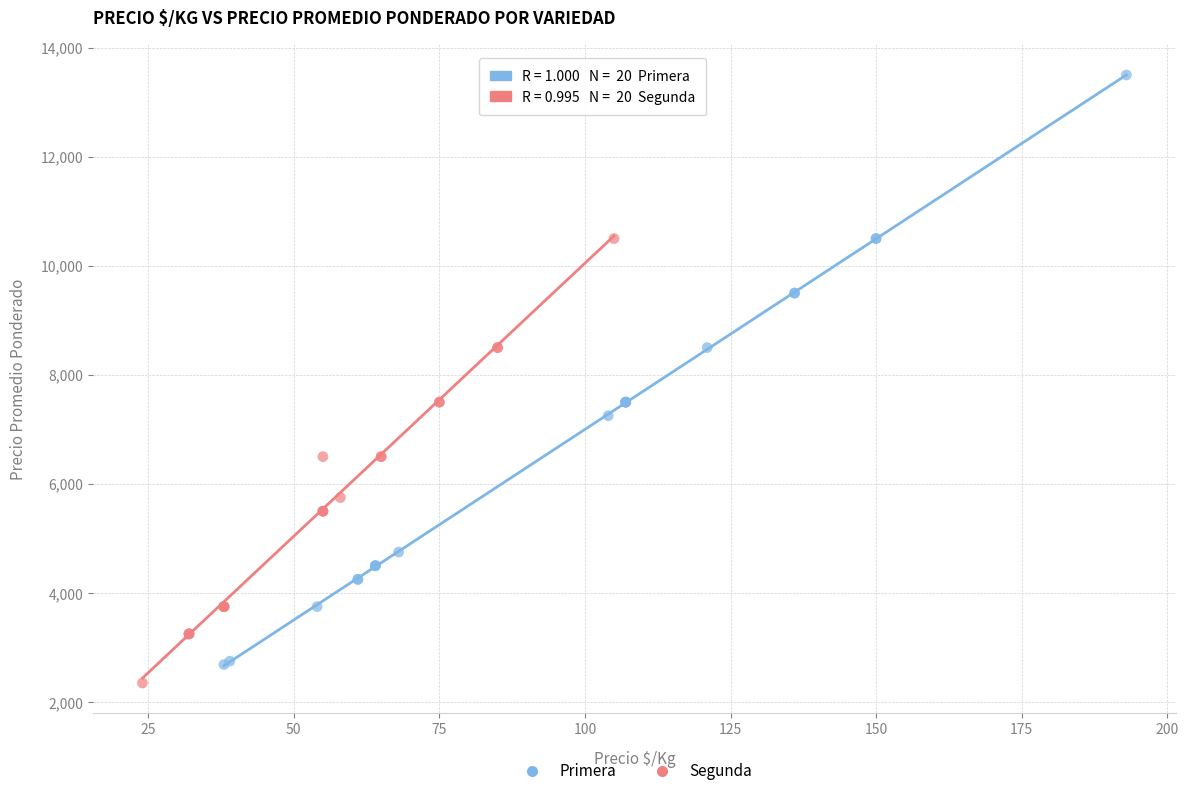

Which series has the largest Y range (max minus min)?

Primera